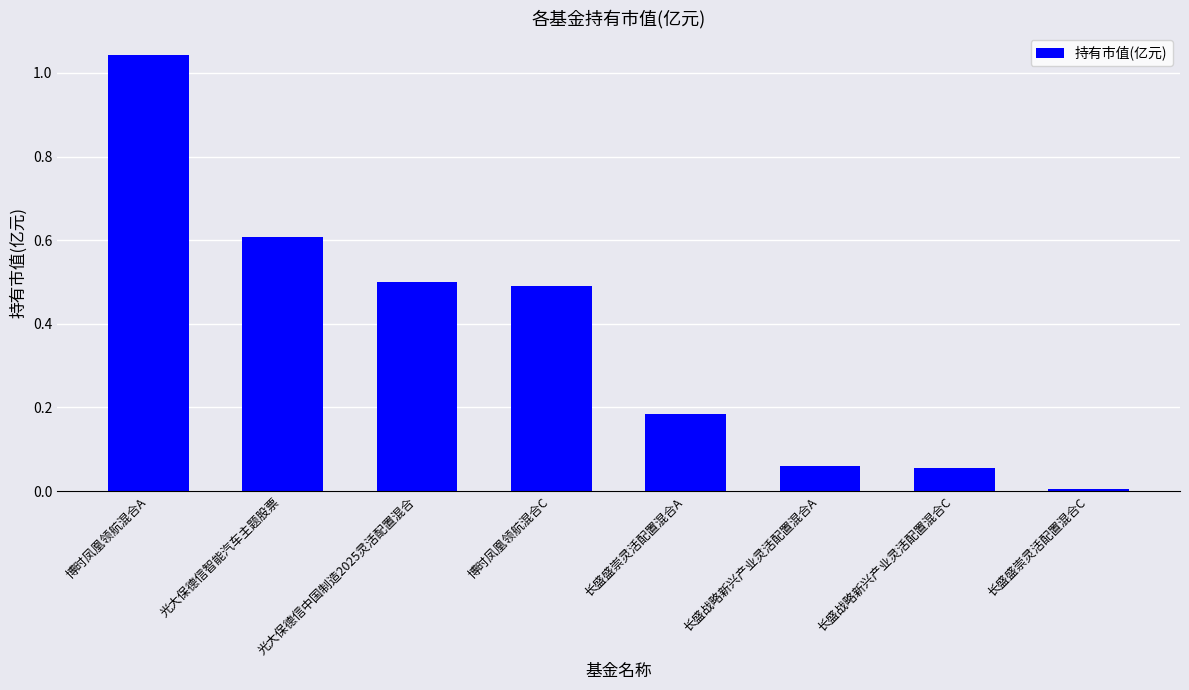

What is the label of the 6th bar from the left?

长盛战略新兴产业灵活配置混合A